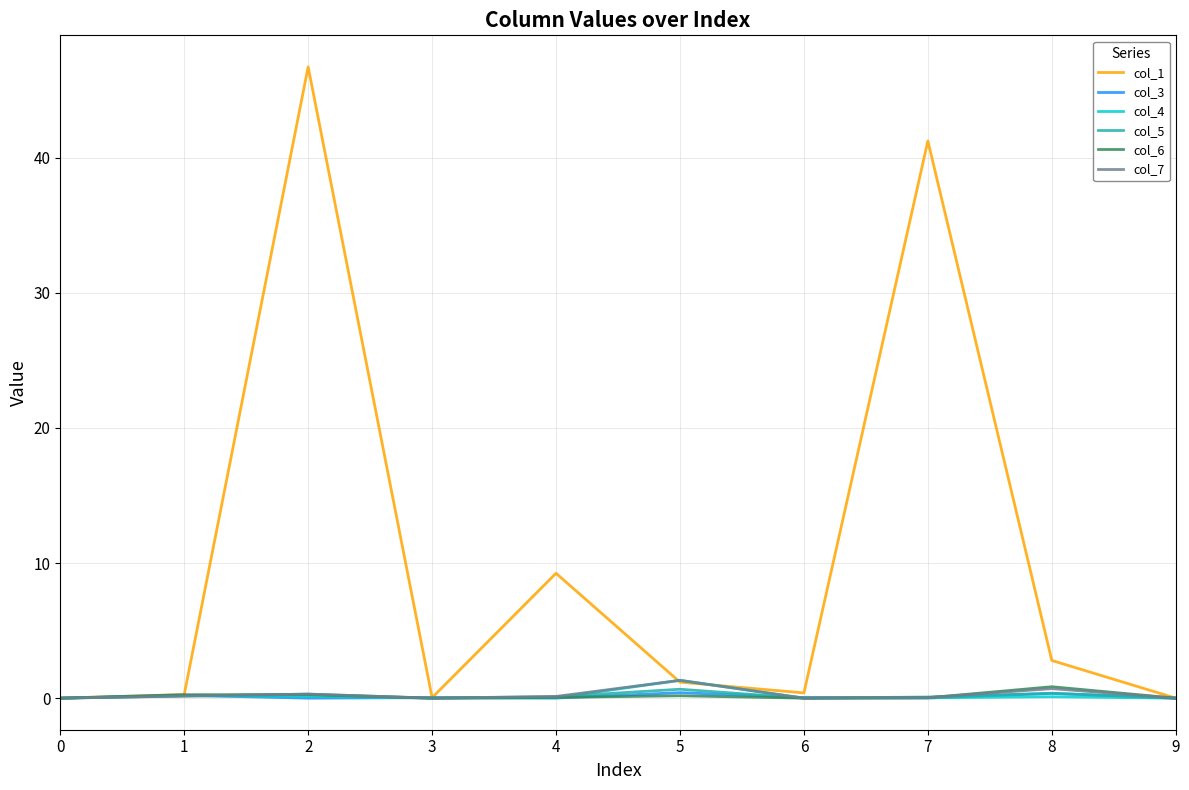

What is the difference between the second highest and minimum values in the col_6 series?

0.3